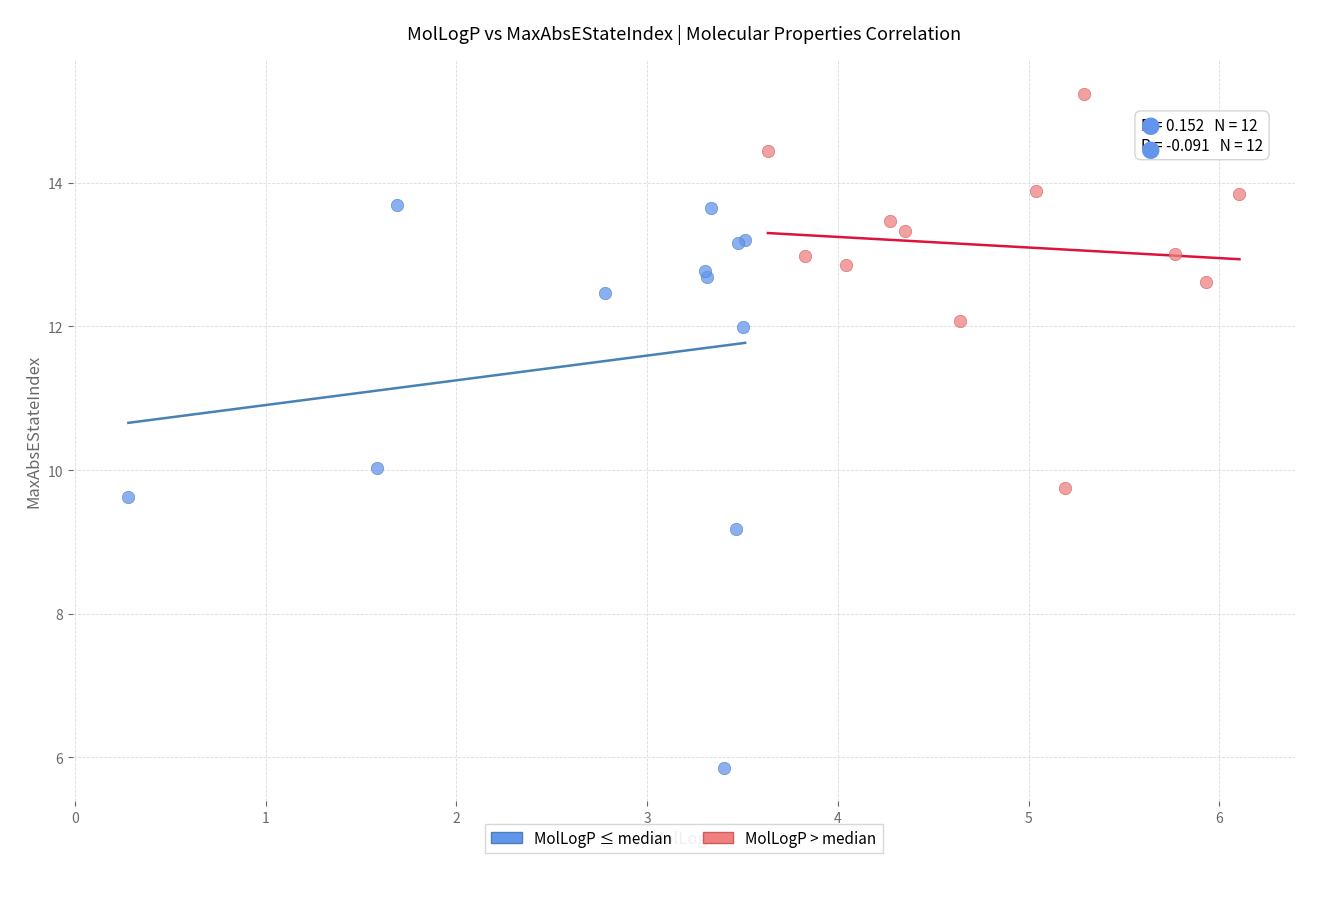

Which series reaches the maximum Y coordinate?

MolLogP > median